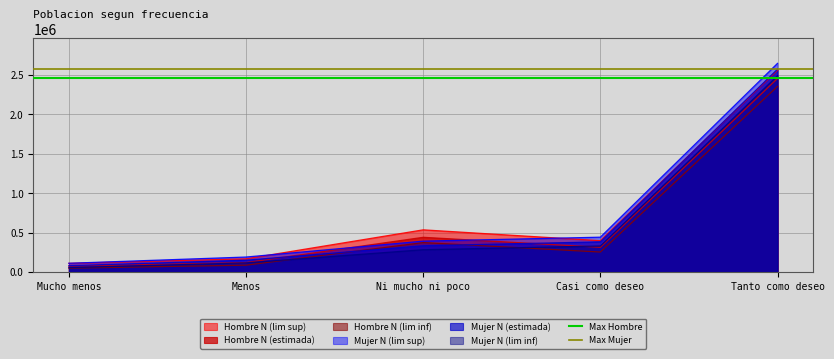

At which label does Hombre N (lim sup) reach its peak?

Tanto como deseo